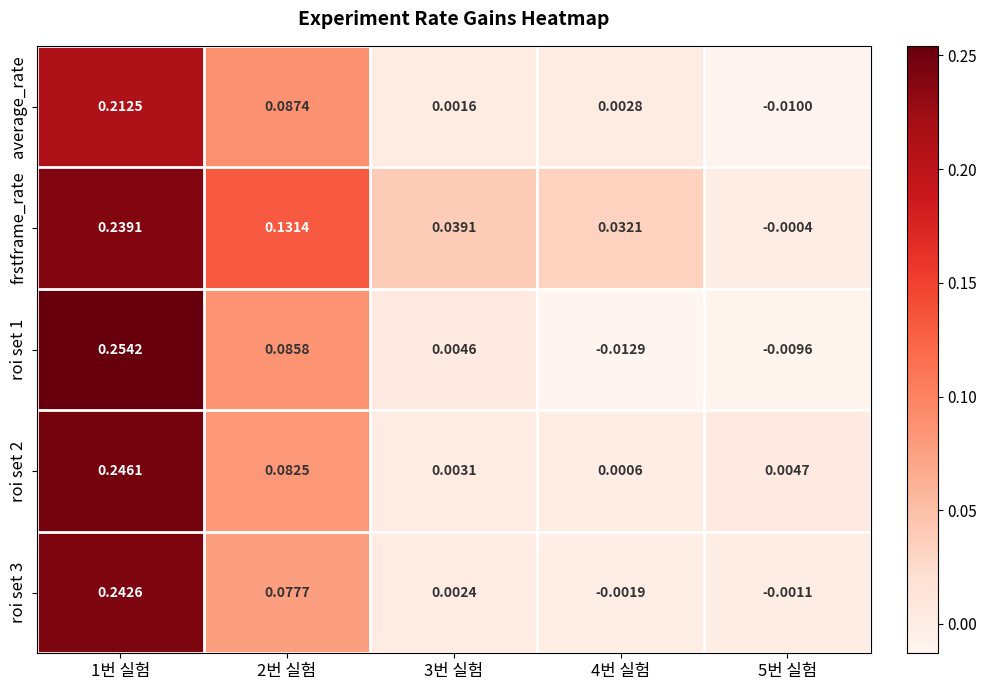

Which series changed the most between 2번 실험 and 4번 실험?

frstframe_rate